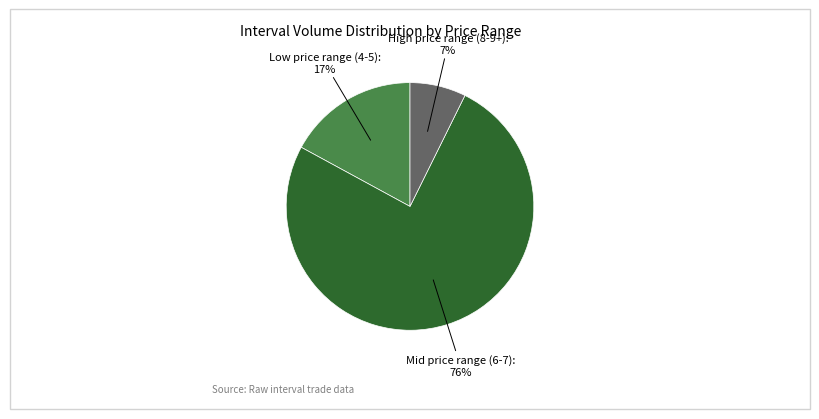

Is there any slice that represents more than half of the pie?

Yes